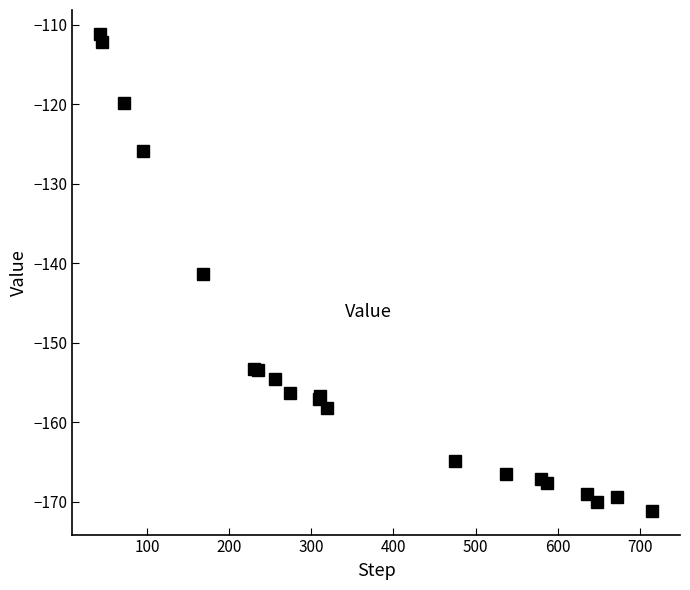

What is the difference between the maximum and second lowest values?

58.8